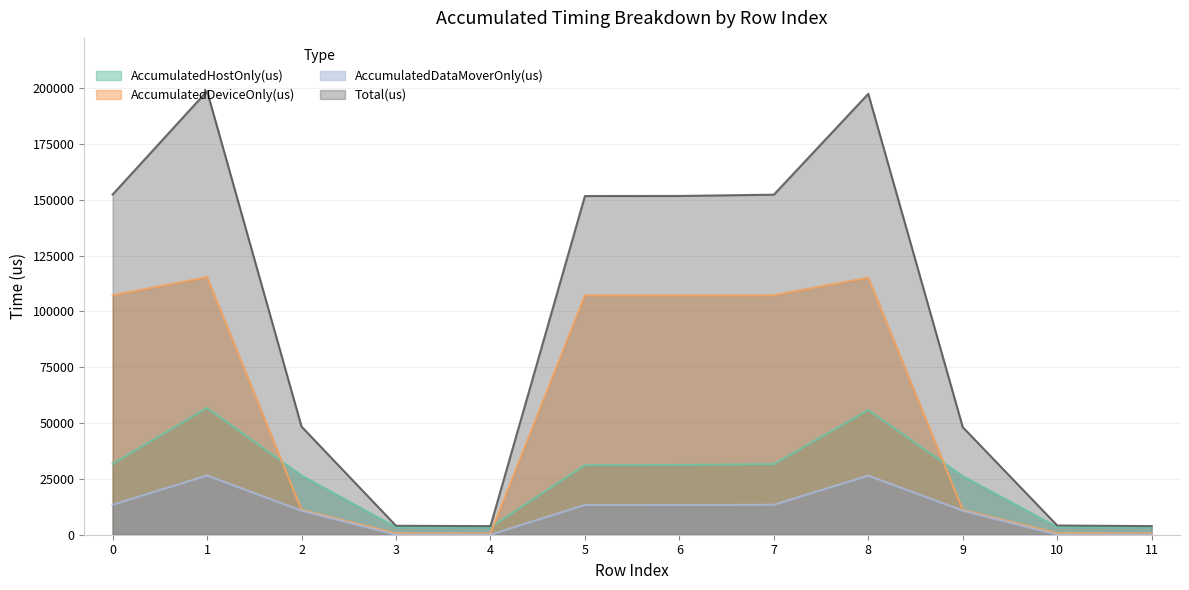

True or false: Total(us) and AccumulatedHostOnly(us) intersect in this chart.

False